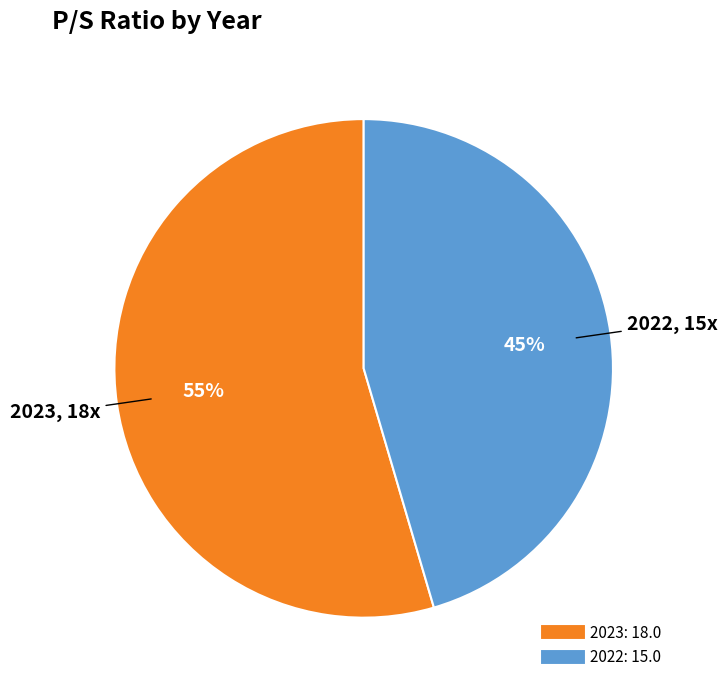

Do 2023 and 2022 together represent more than half of the pie?

Yes